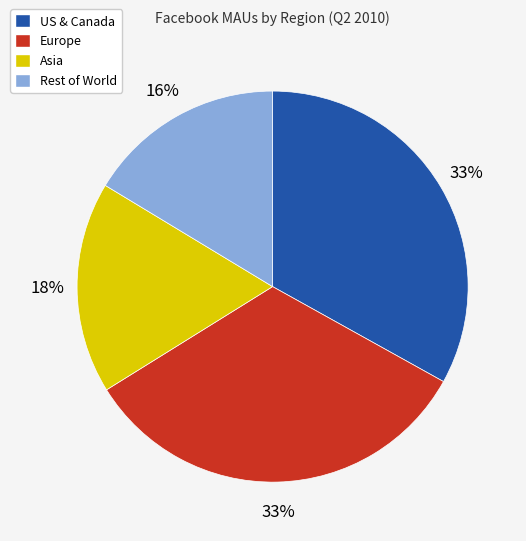

Is Asia the majority of the pie?

No